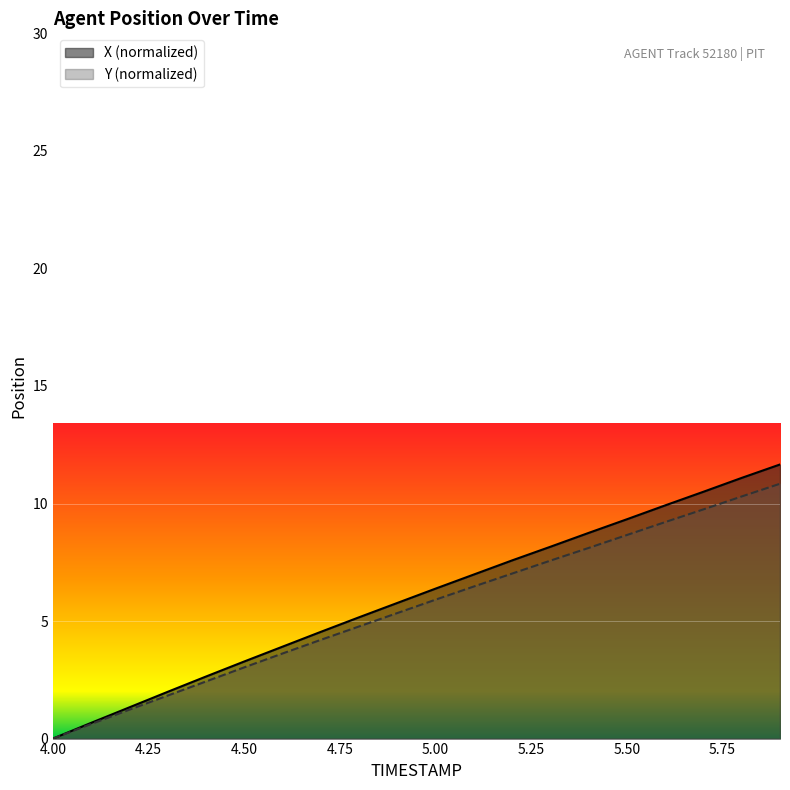

What is the sum of all Y values?

110.9